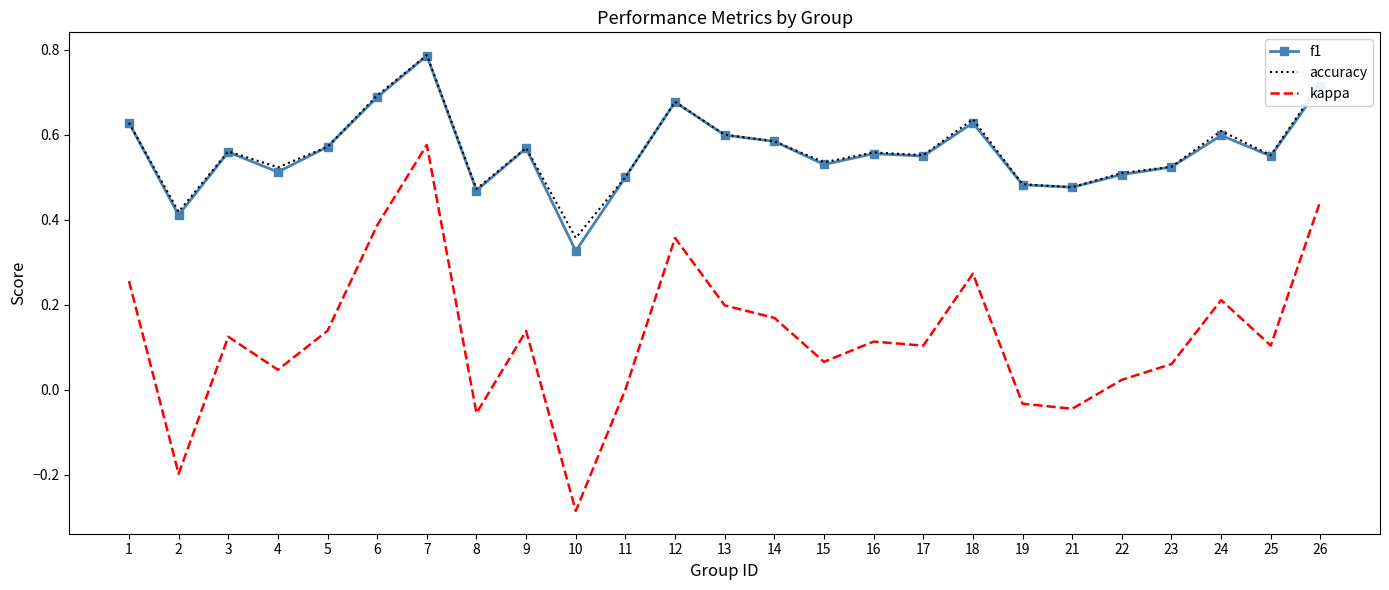

At which category is the sum across all series the highest?

7